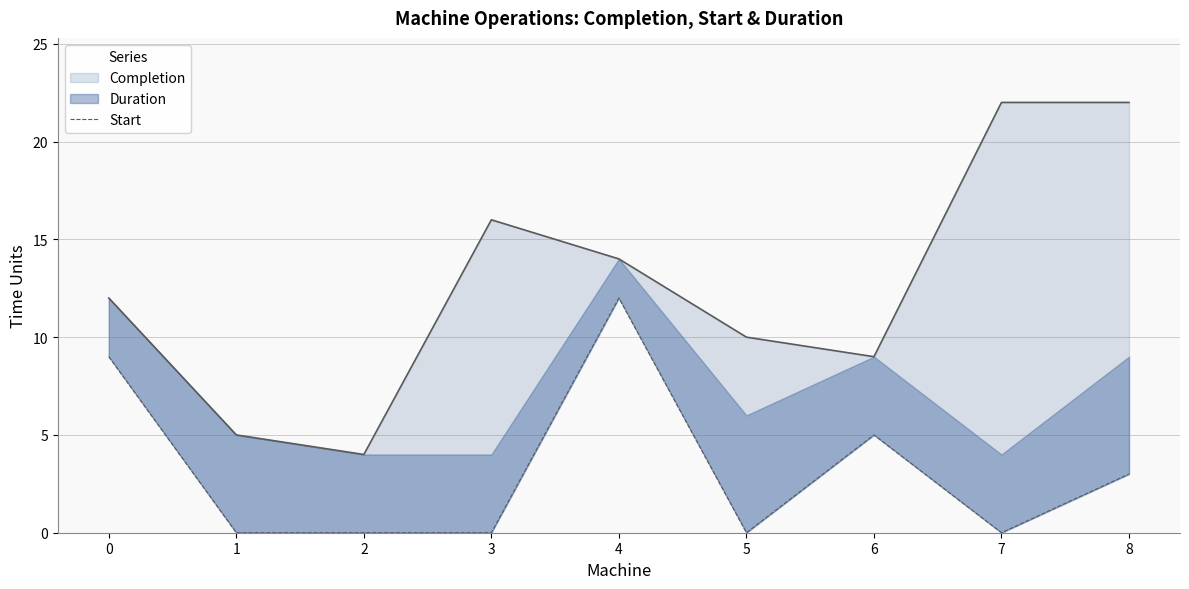

Reading right to left, what are all the values shown in this chart?

3	0	5	0	12	0	0	0	9